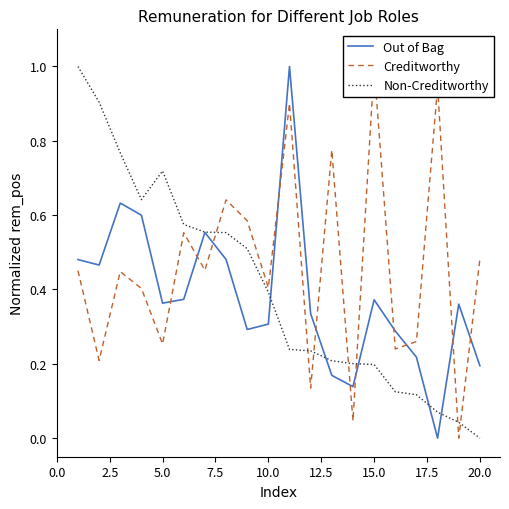

What is the highest value of the Non-Creditworthy series?

1.0